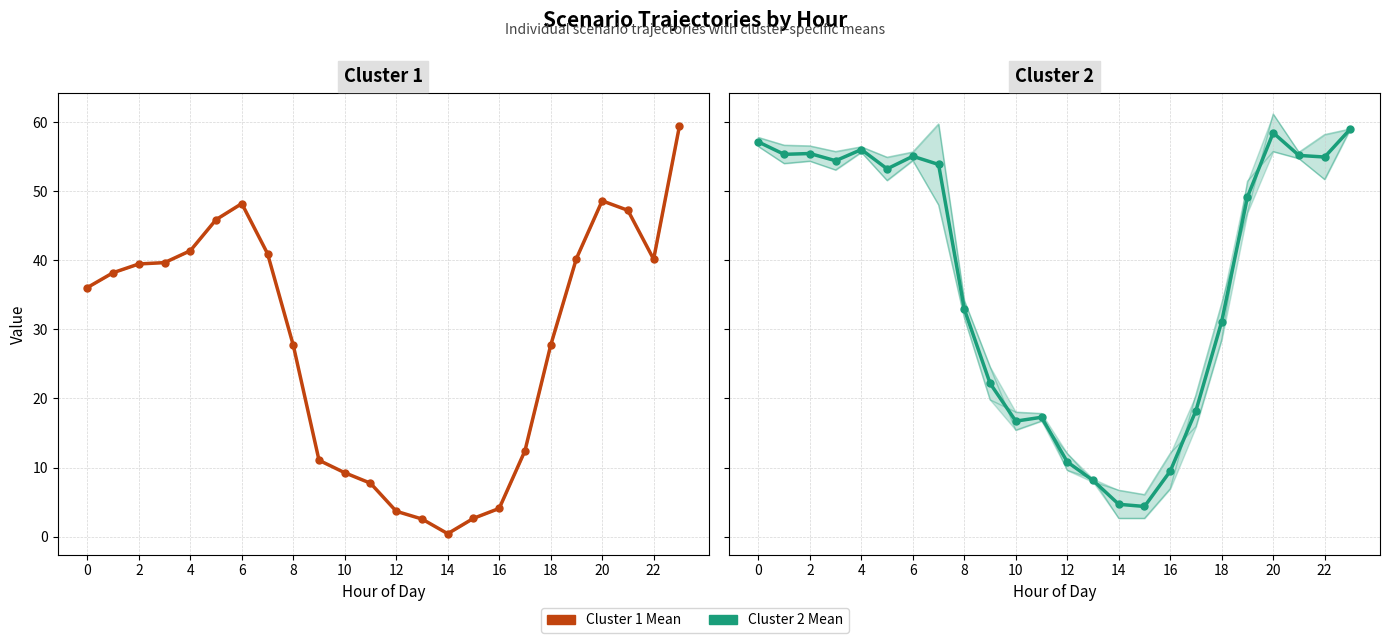

Which has a higher value, 16 or 13?

16